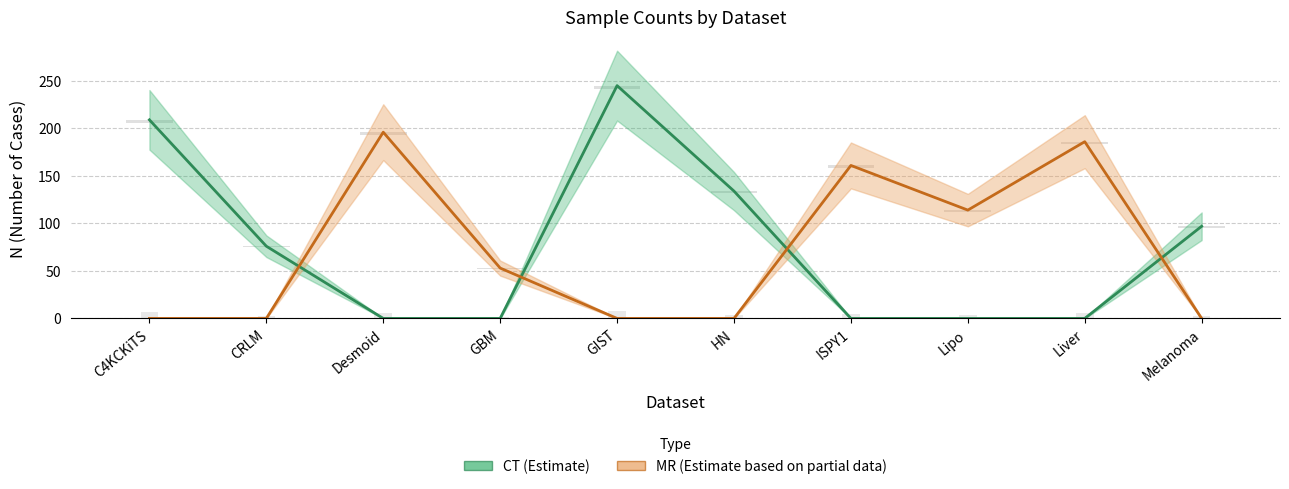

Which series has the widest spread of values?

CT